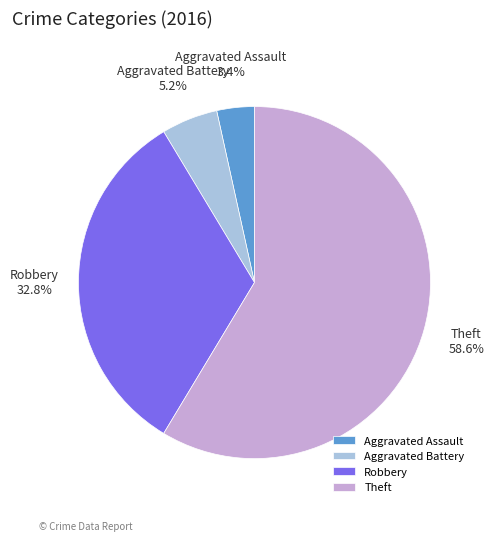

What is the ratio of the value at Robbery to the value at Theft?

0.6